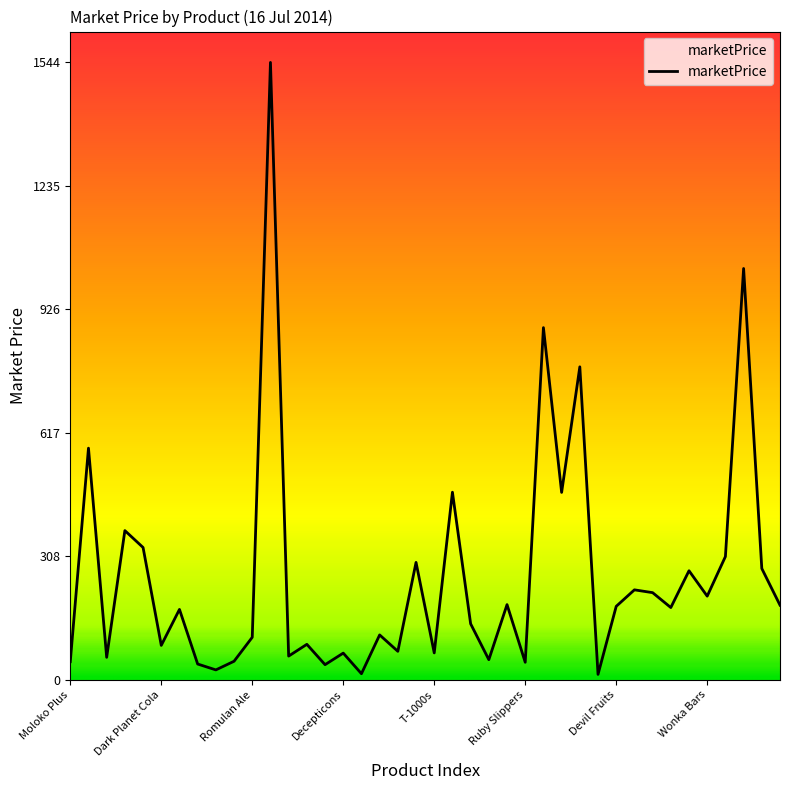

What is the difference between the second highest and second lowest values?

1013.6